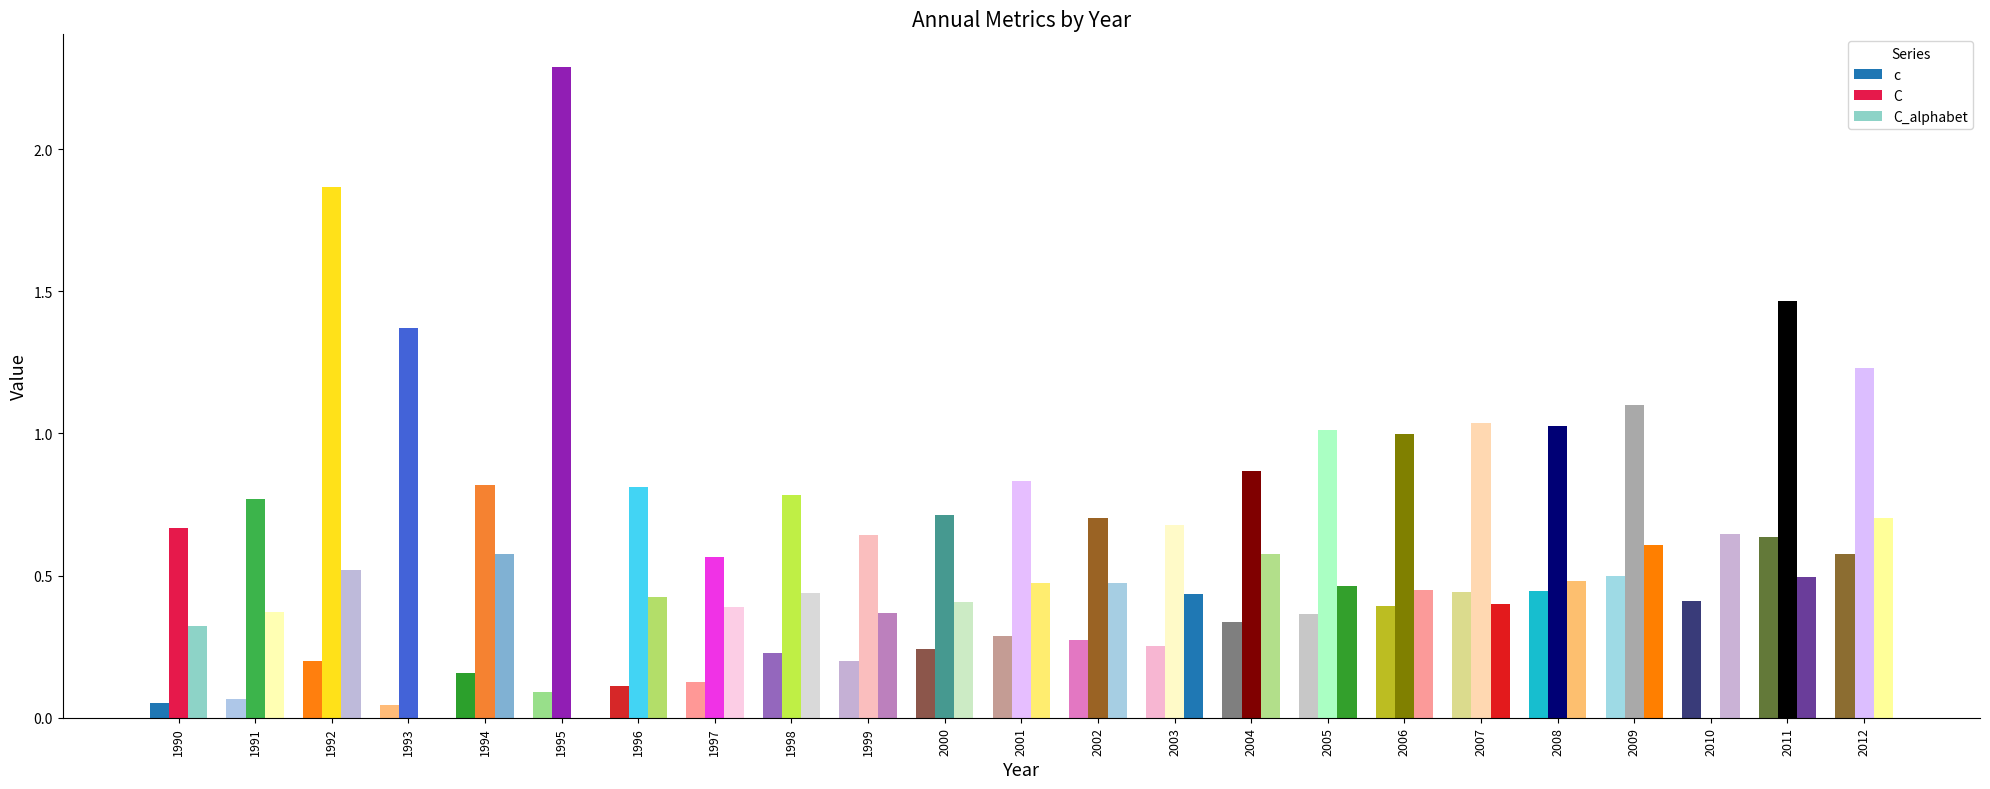

Does the chart contain stacked bars?

No